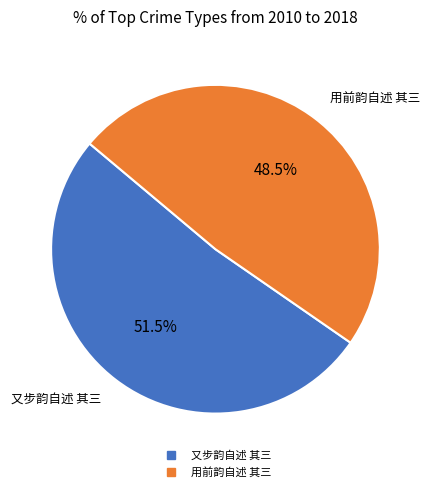

Which slice represents more than half of the pie?

又步韵自述 其三